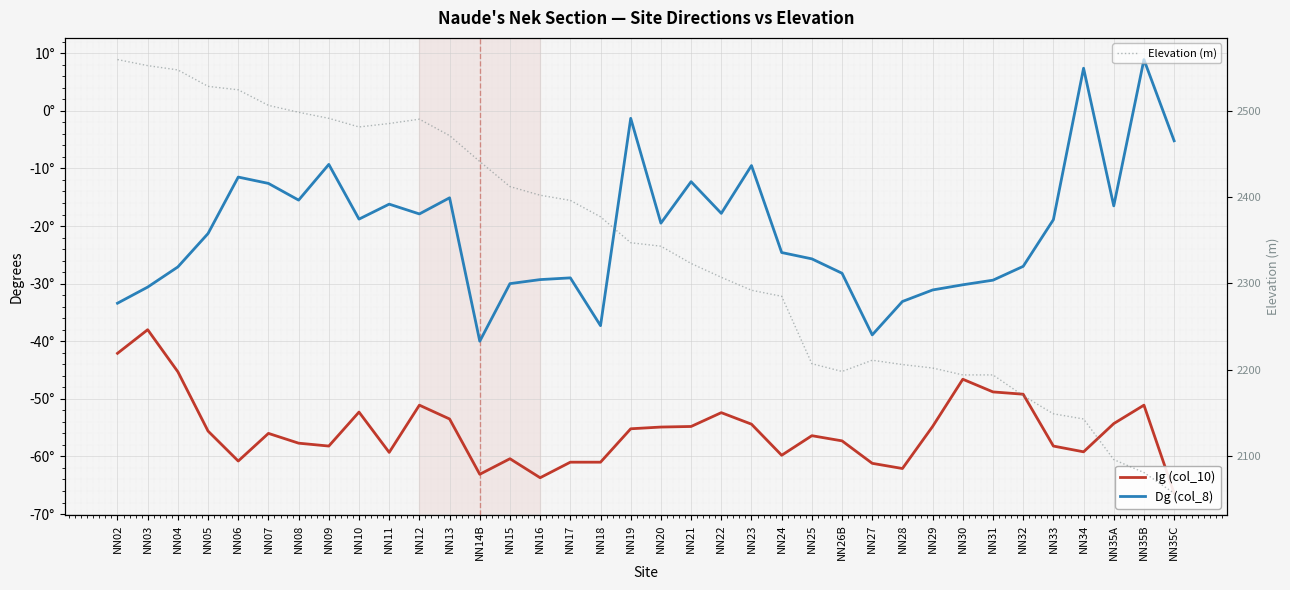

True or false: Dg (col_8) has more than 1 points higher than both neighbors.

True